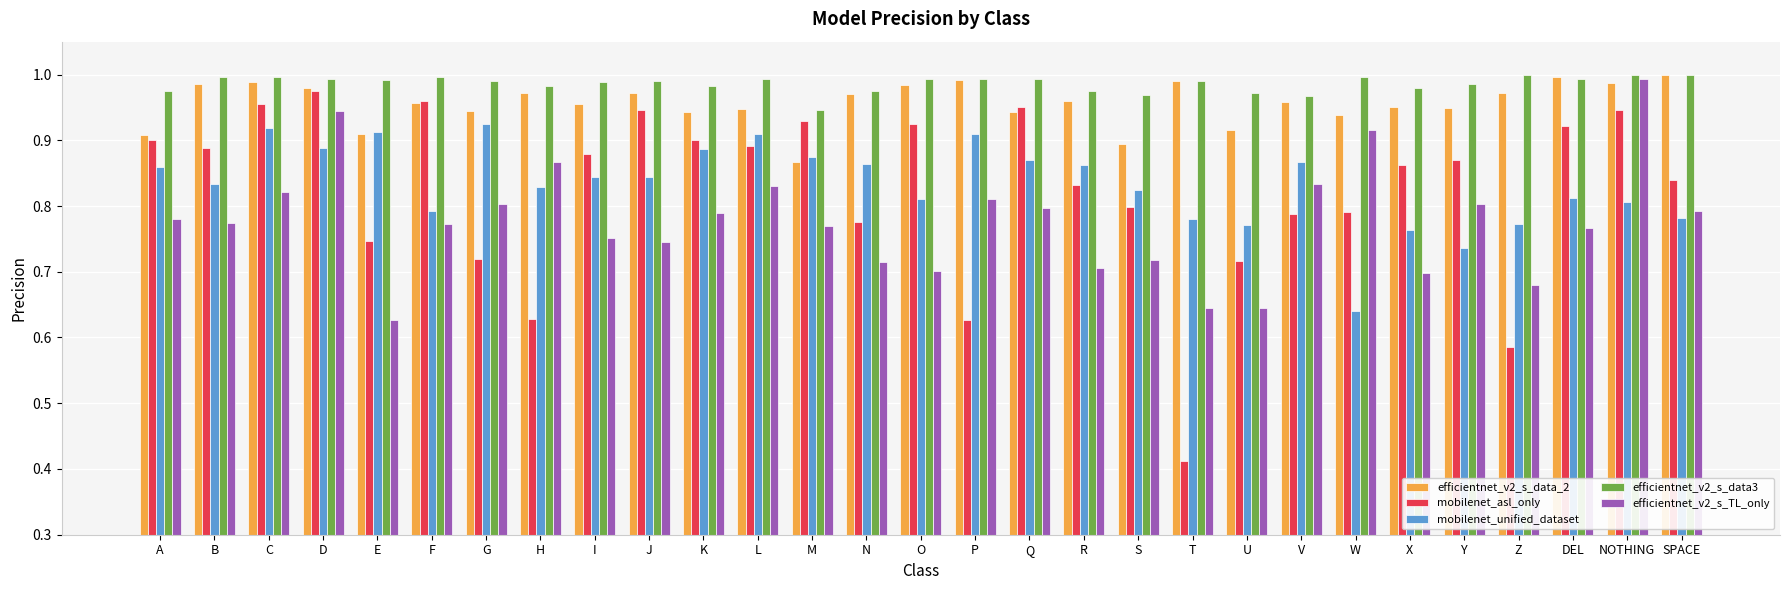

What is the difference between the maximum and minimum values in the mobilenet_unified_dataset series?

0.3